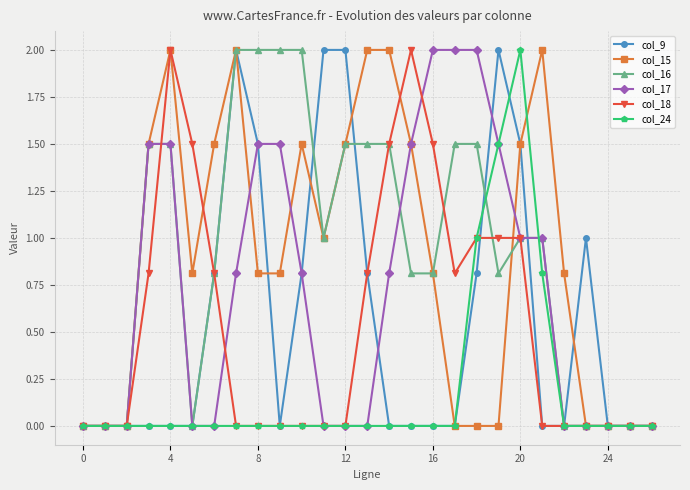

What are all the series names shown in the legend?

col_9, col_15, col_16, col_17, col_18, col_24